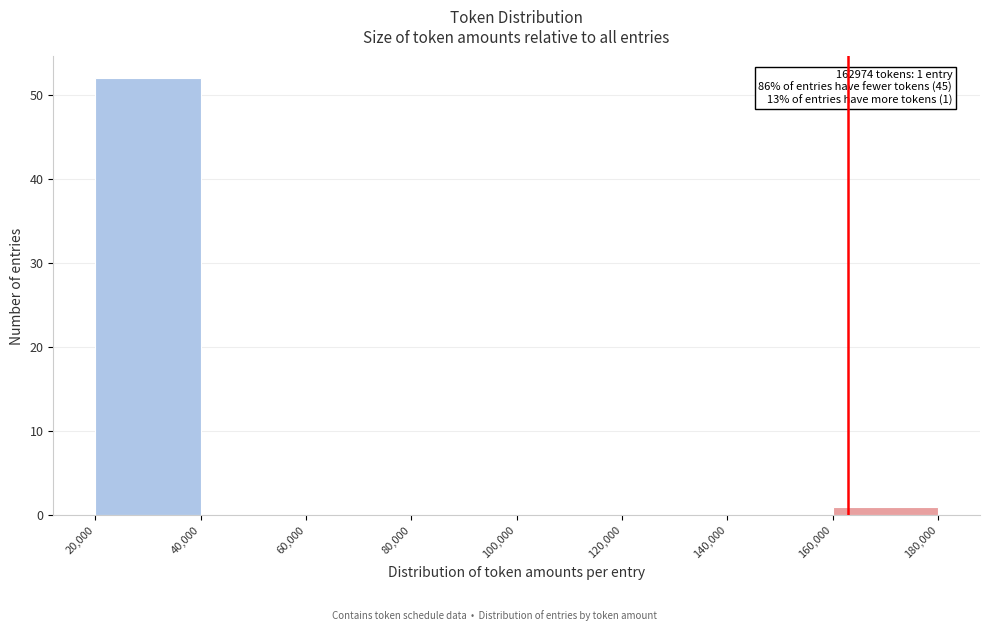

Over which range of the x-axis is the bar tallest?

20,000 to 40,000